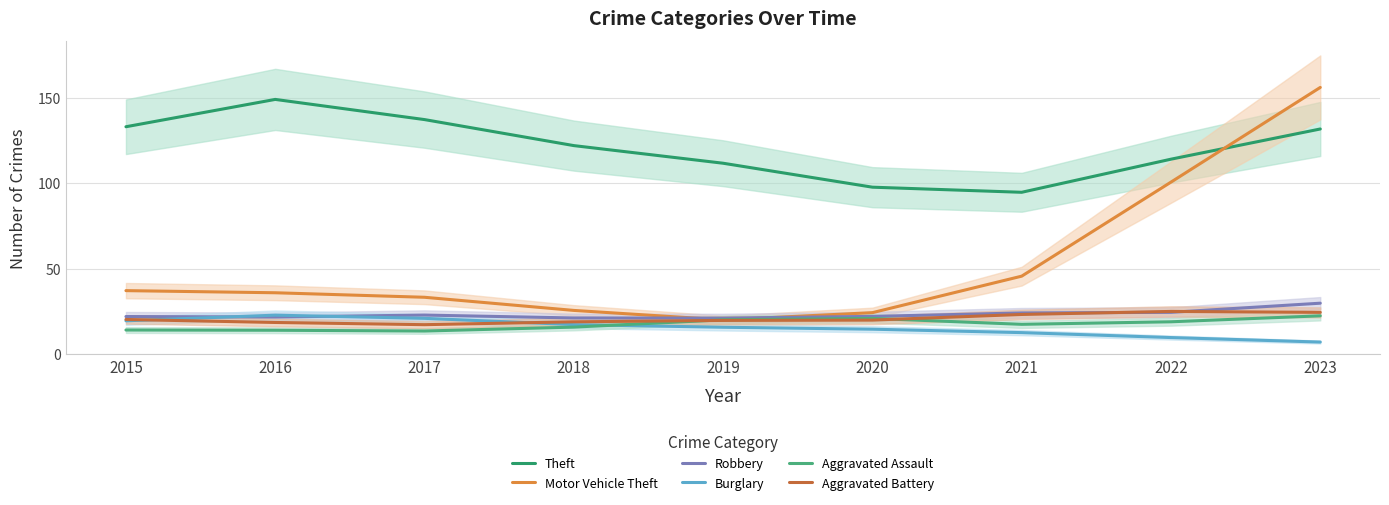

What is the value of the Theft point at the 6th from the left?

97.7